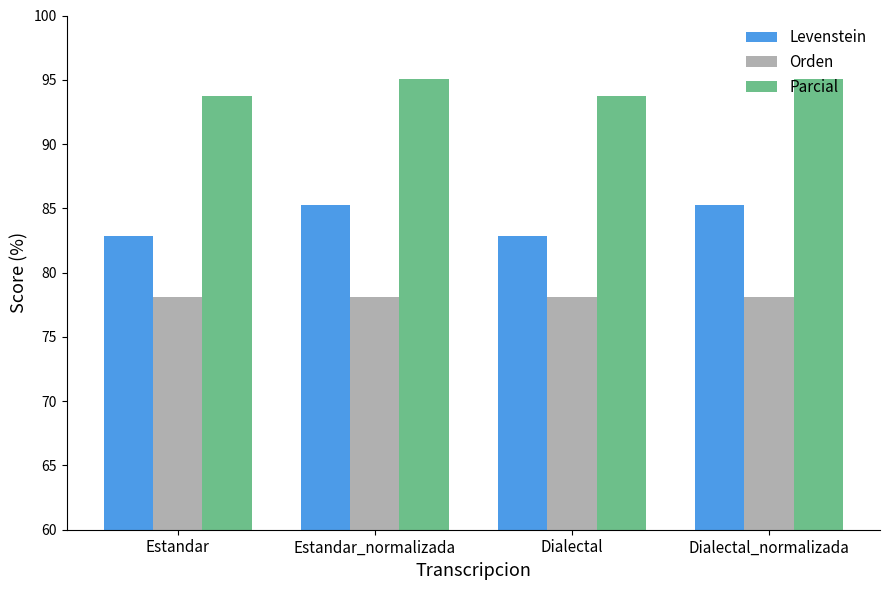

How many values in the Levenstein series exceed 85?

2